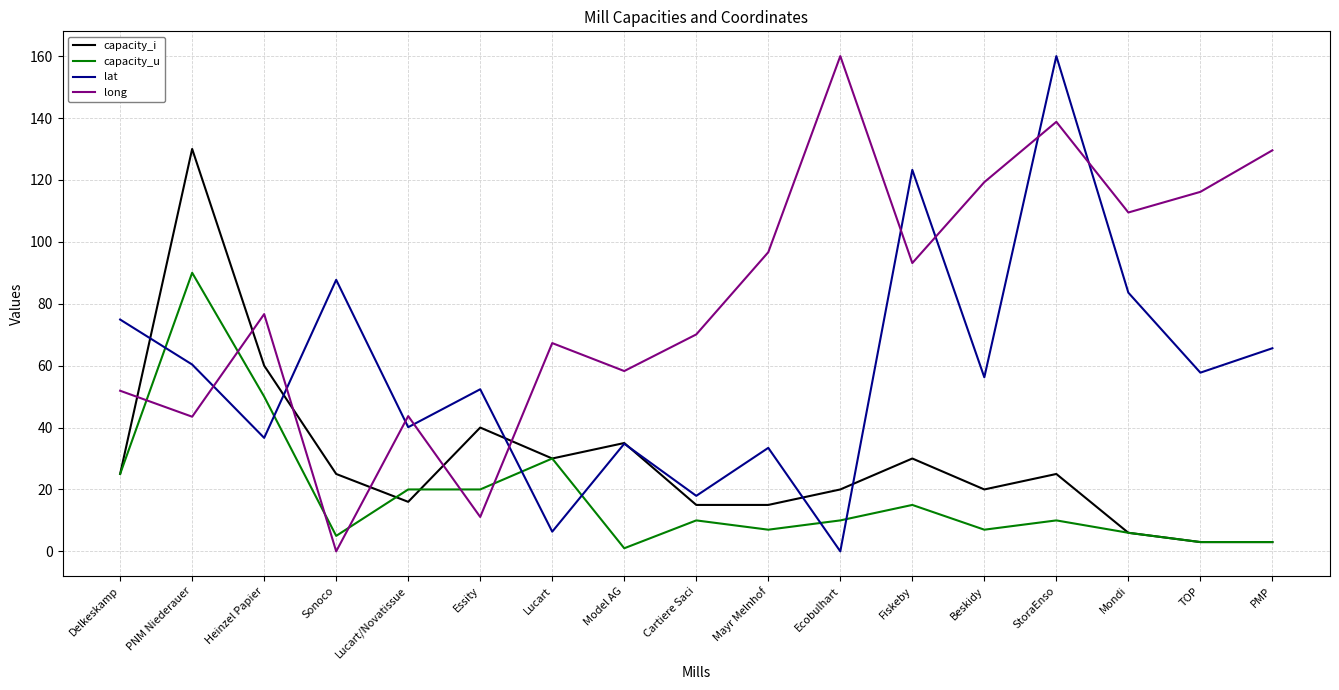

In lat, how many points are higher than both neighbors (excluding endpoints)?

6